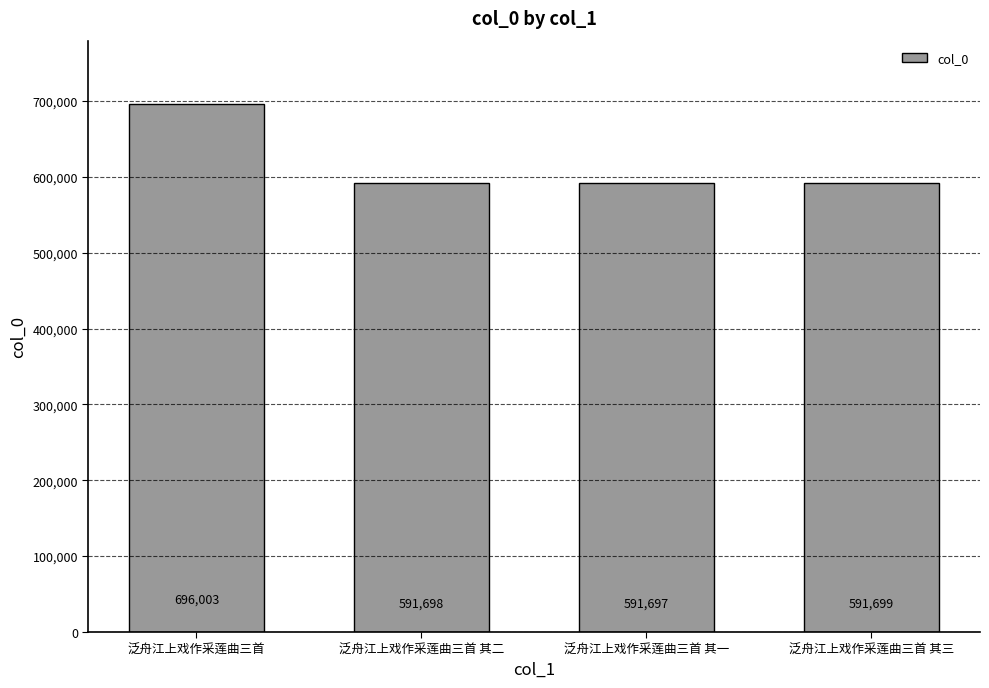

Rank the categories by value from lowest to highest.

泛舟江上戏作采莲曲三首 其一, 泛舟江上戏作采莲曲三首 其二, 泛舟江上戏作采莲曲三首 其三, 泛舟江上戏作采莲曲三首